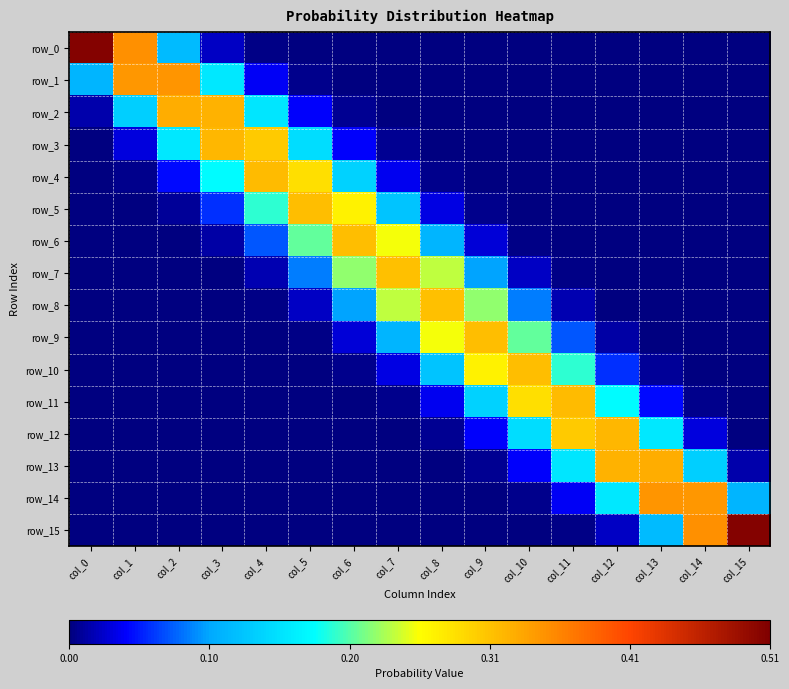

How many distinct data groups are displayed?

16